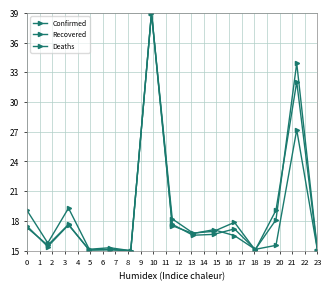

How many data points in Recovered are less than 16?

6